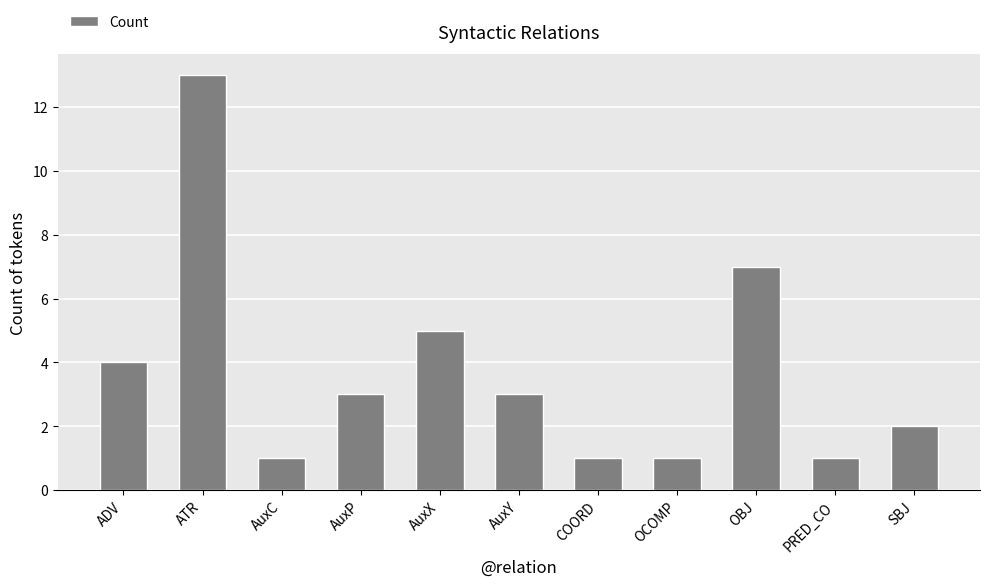

Reading left to right, list all the values displayed in this chart.

4	13	1	3	5	3	1	1	7	1	2